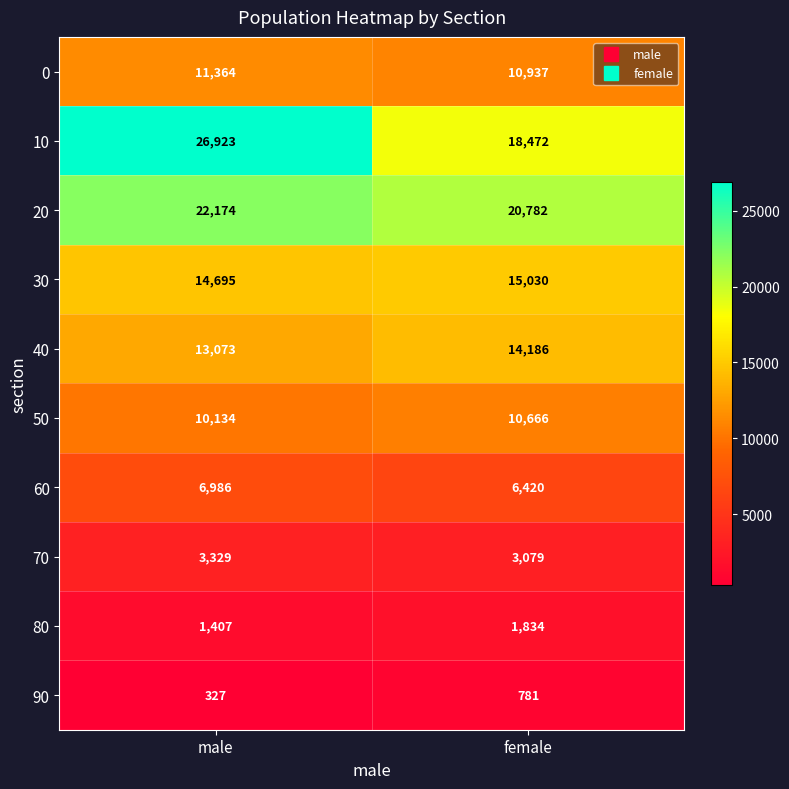

What is the total value across all series at female?

102187